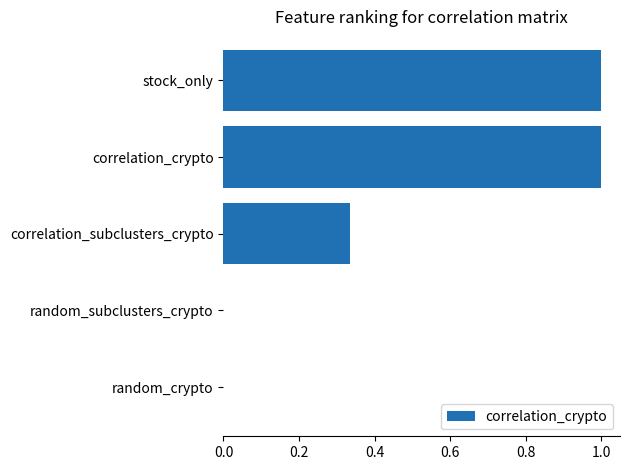

What is the change in value from stock_only to random_subclusters_crypto?

-1.0